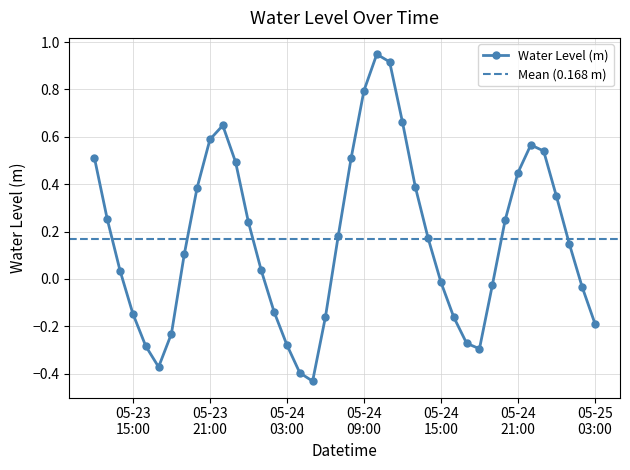

True or false: the data has more than 2 interior local peaks.

True